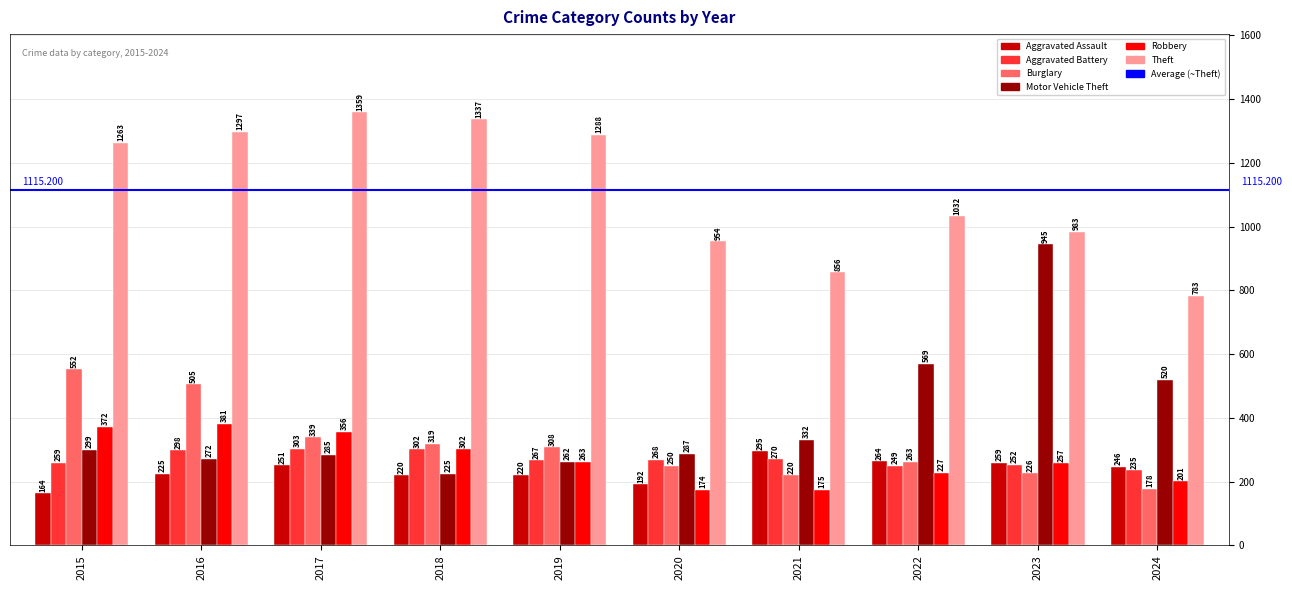

The Aggravated Battery series shows 376 at 2024. True or false?

False